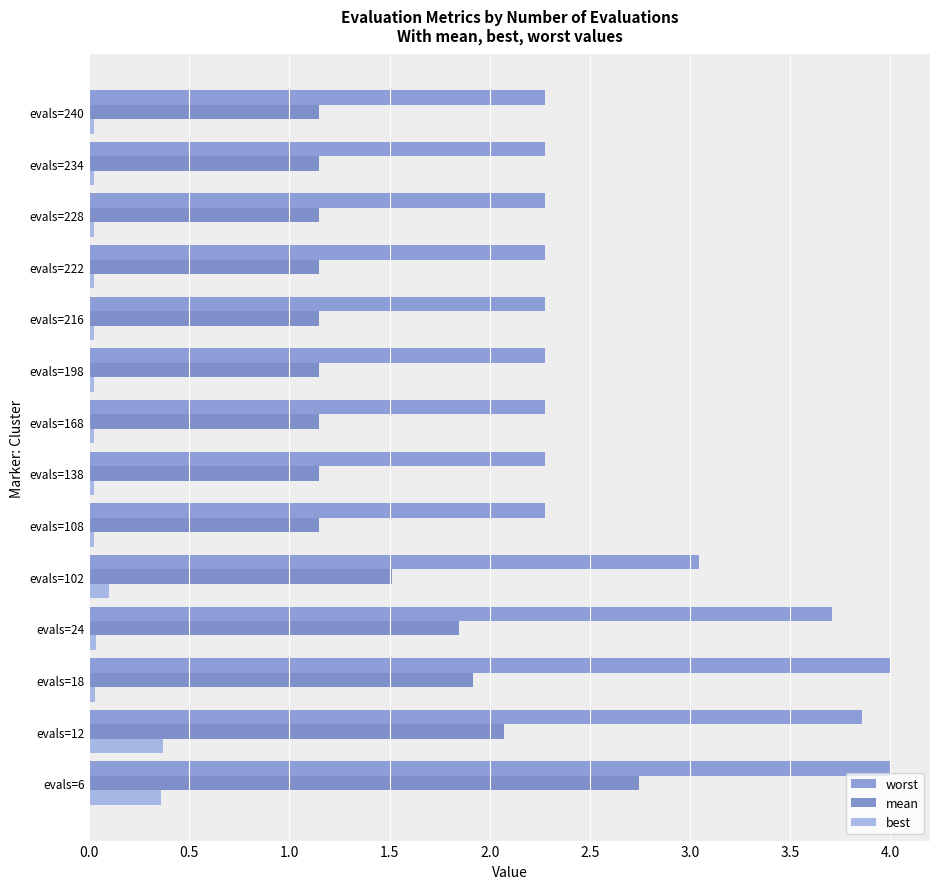

Count the number of data series in this chart.

3